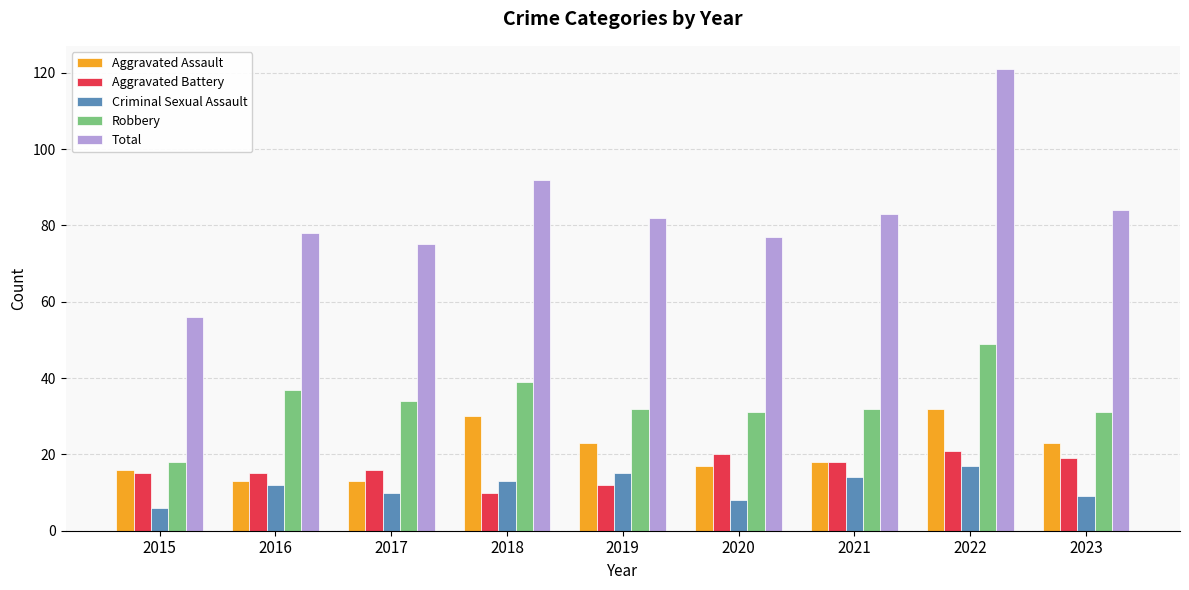

At which category does the chart reach its peak across all series?

2022